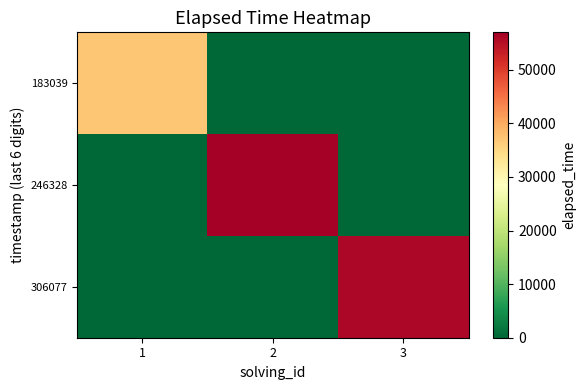

Rank the series by their maximum value, from highest to lowest.

246328, 306077, 183039